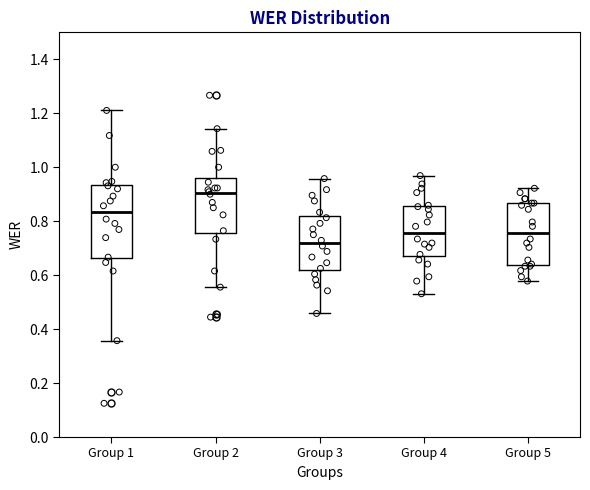

Which box's median line is the lowest?

Group 3